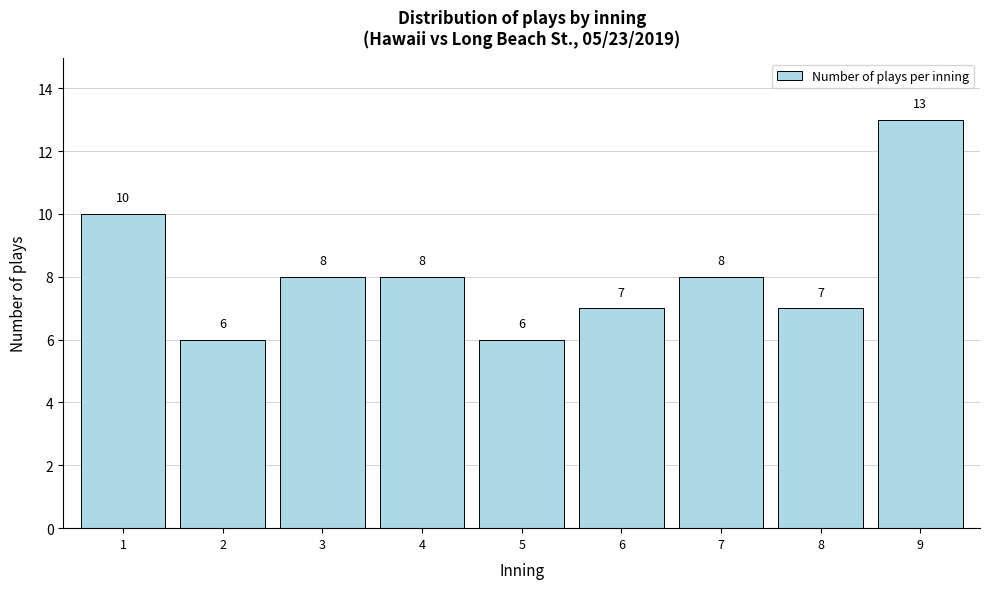

Reading left to right, extract all data points from this chart.

1=10	2=6	3=8	4=8	5=6	6=7	7=8	8=7	9=13